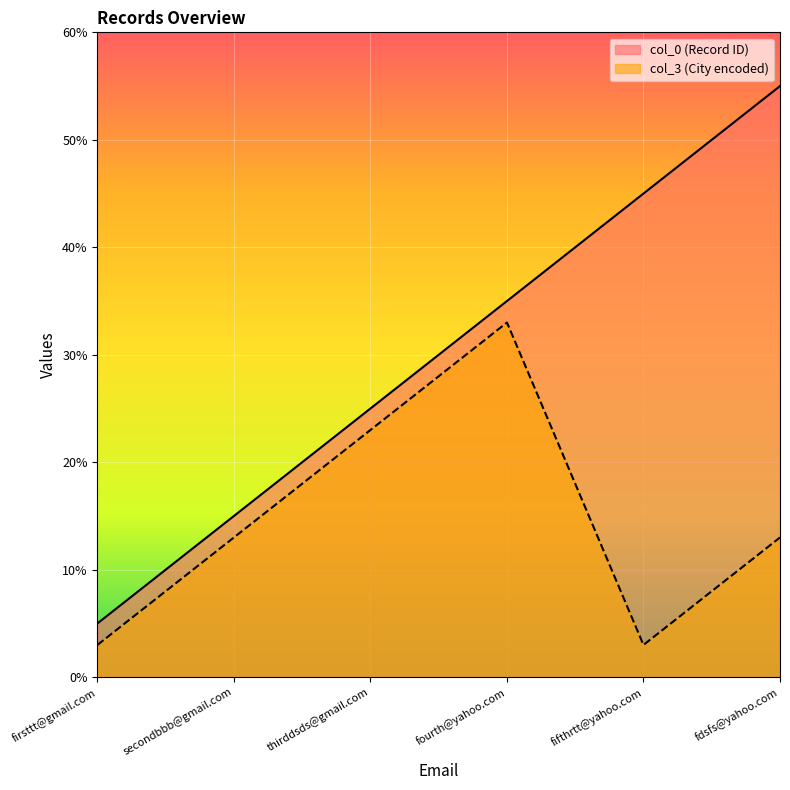

True or false: col_0 has more than 0 interior local peaks.

False